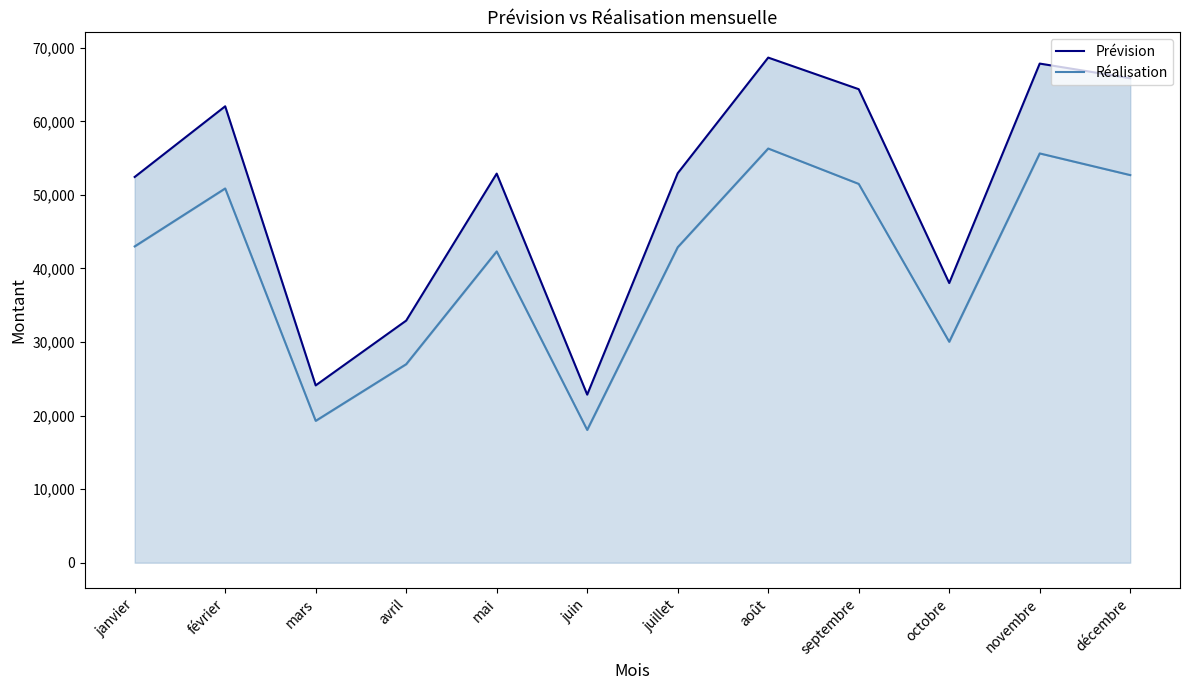

Reading left to right, transcribe all the data shown in this chart.

Prévision: 52434.0	62041.0	24104.0	32910.0	52893.0	22848.0	52942.0	68662.0	64367.0	38015.0	67848.0	65864.0
Réalisation: 42995.9	50873.6	19283.2	26986.2	42314.4	18049.9	42883.0	56302.8	51493.6	30031.8	55635.4	52691.2